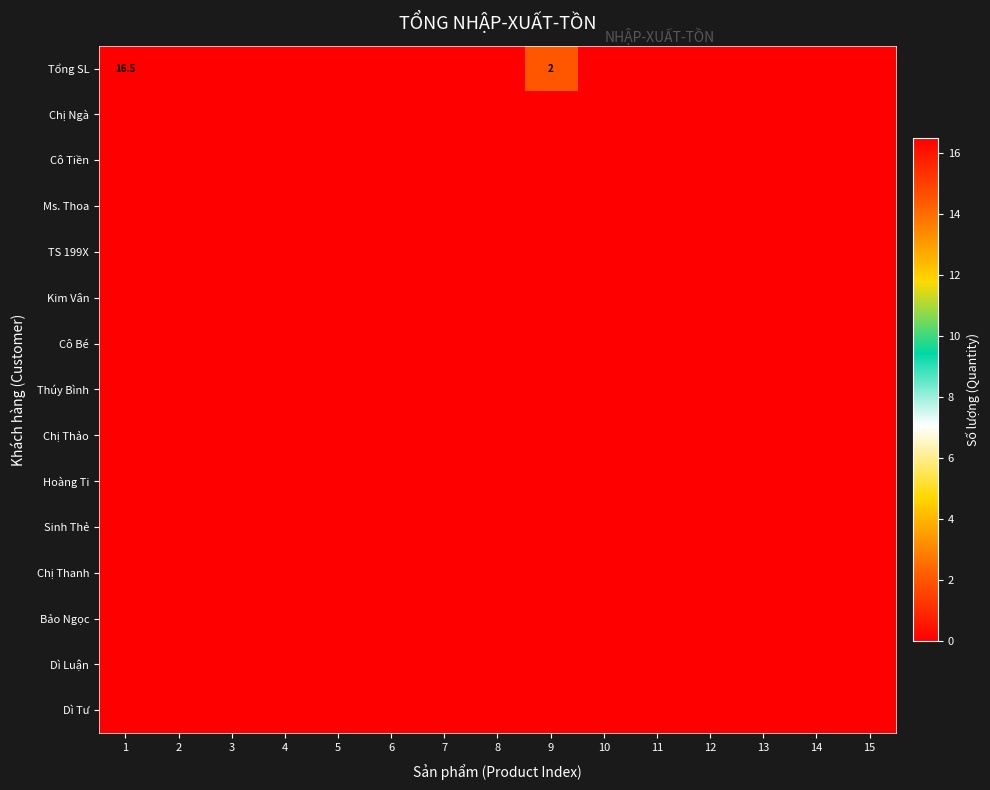

Which category has the lowest value across all series?

2